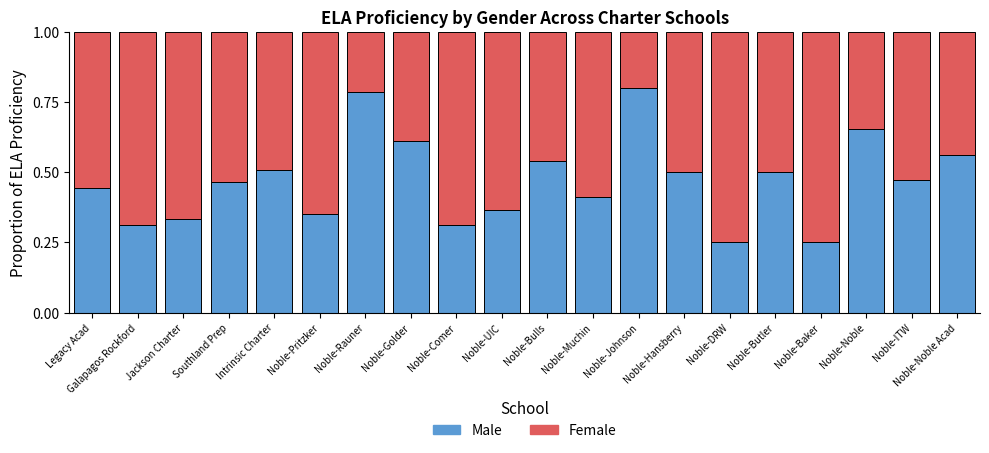

Count the Male values in the range 0 to 1.

20